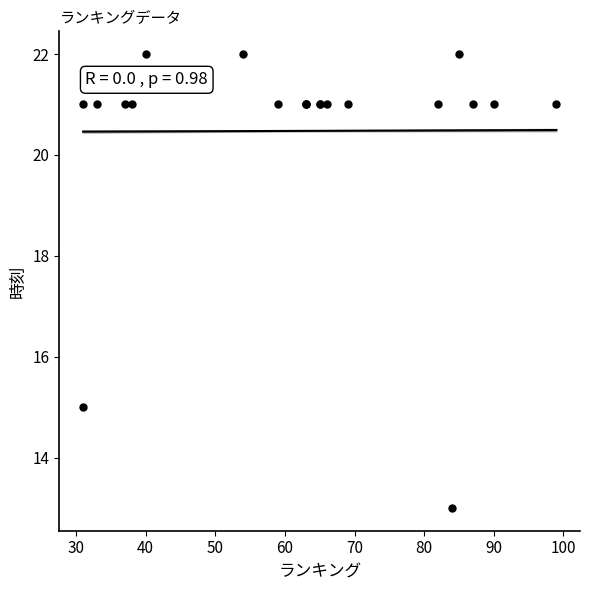

What Y value in the scatter plot is closest to 17?

15